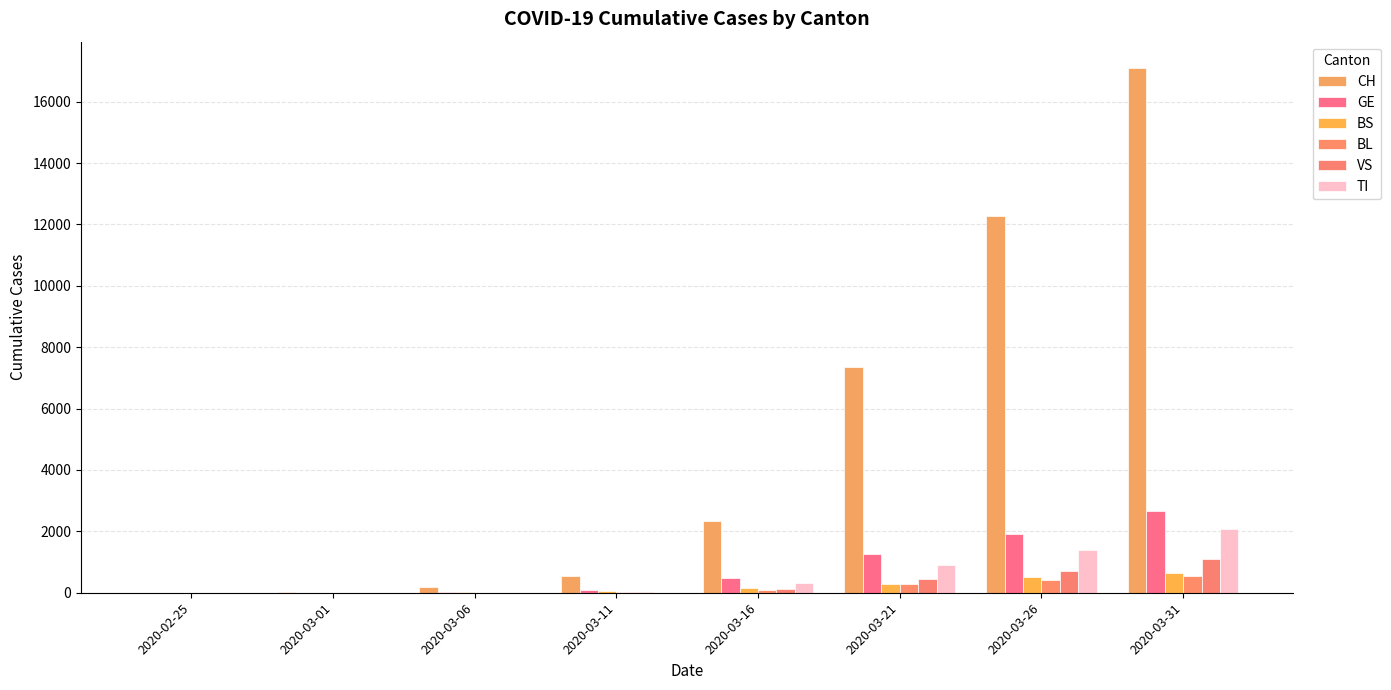

List the series in order of their peak value, highest first.

CH, GE, TI, VS, BS, BL